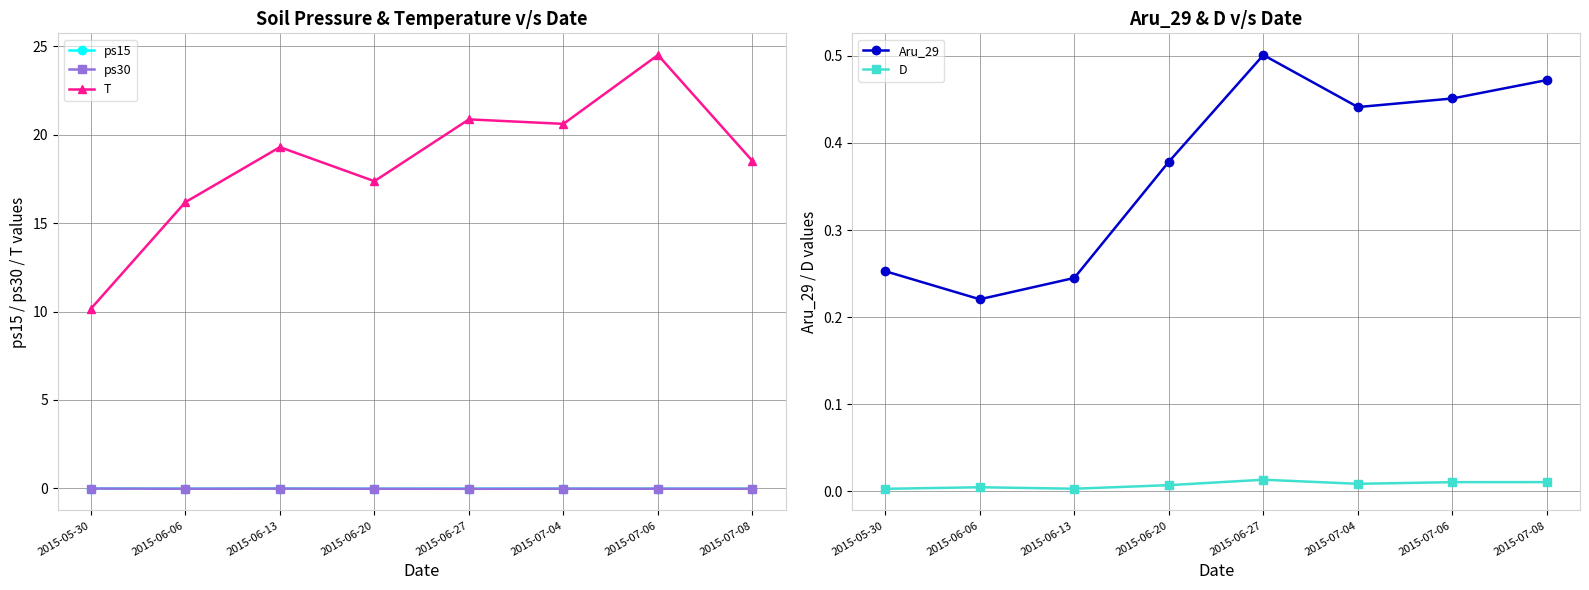

Is this an area chart (filled region under the line)?

No